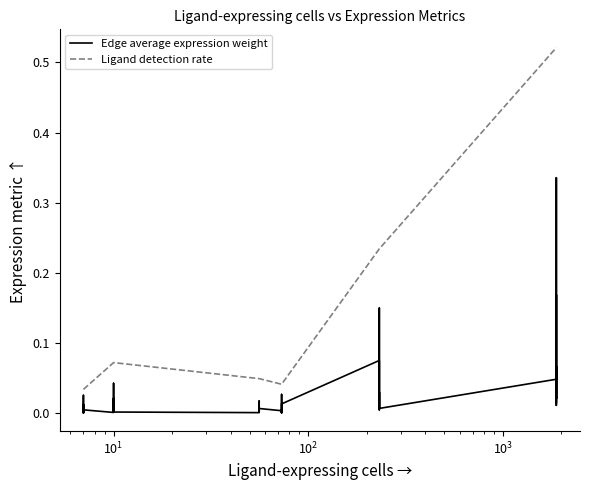

Which series has the largest total across all categories?

Ligand detection rate